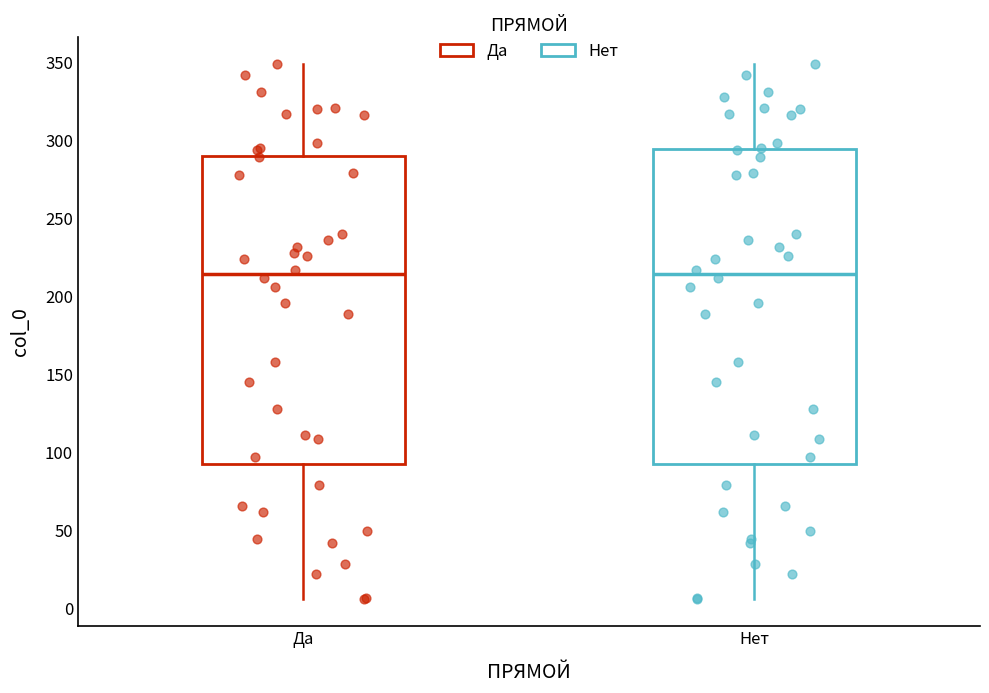

Reading left to right, read every box against the y-axis: the position of its median line, the range the box covers, and the ends of its whiskers. The values are not printed on the chart, so give them approximately, as read against the axis.

Да: median 215, box 95 to 290, whiskers 5 to 350
Нет: median 215, box 95 to 295, whiskers 5 to 350